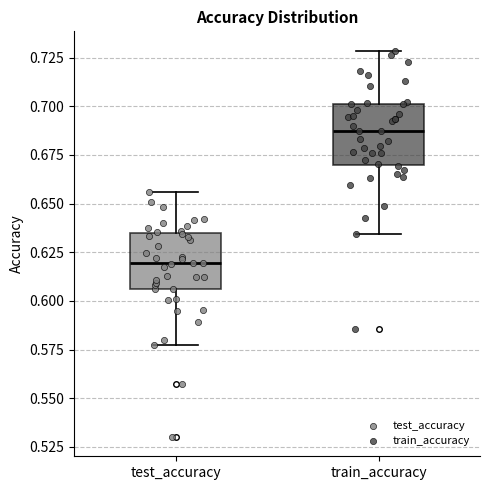

Where does the lower whisker of the box for train_accuracy end on the y-axis? The values are not printed on the chart, so give them approximately, as read against the axis.

0.635